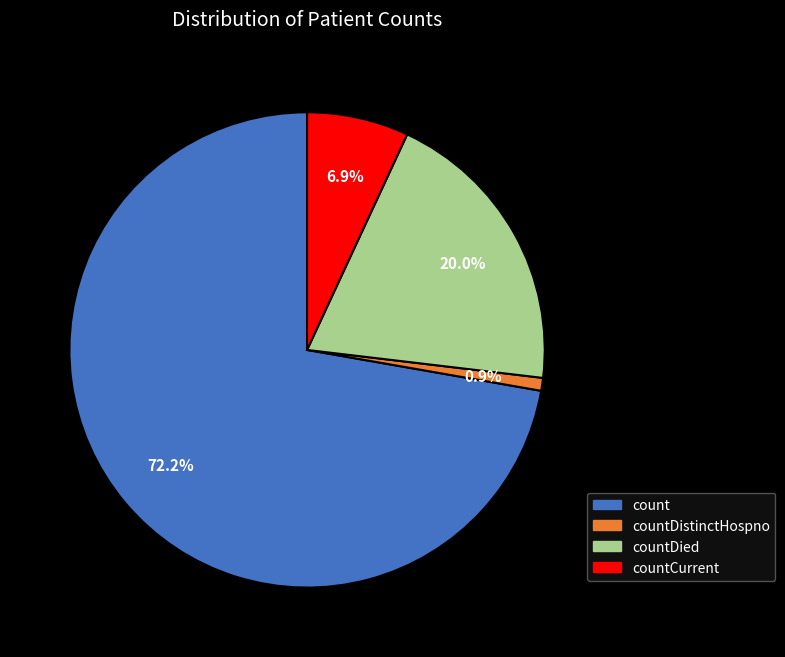

Is there a majority slice in this chart?

Yes